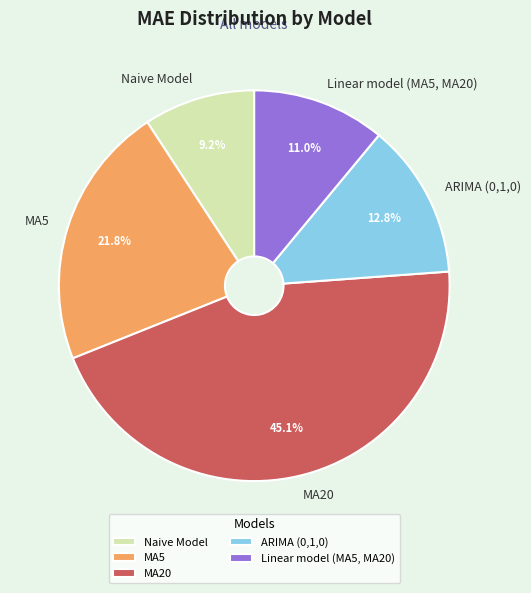

To the nearest percent, what is the average slice percentage?

20%